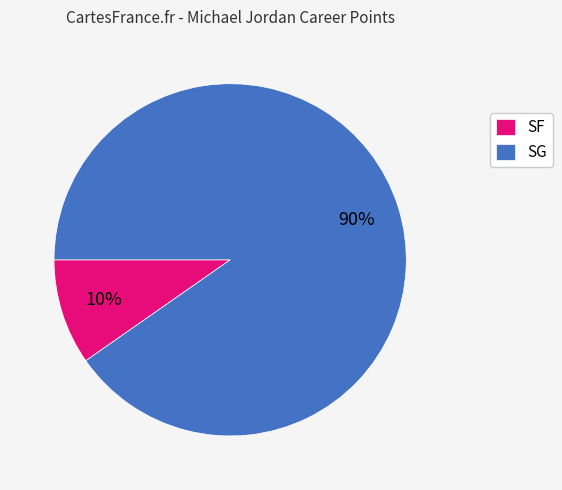

How many segments does this pie chart have?

2